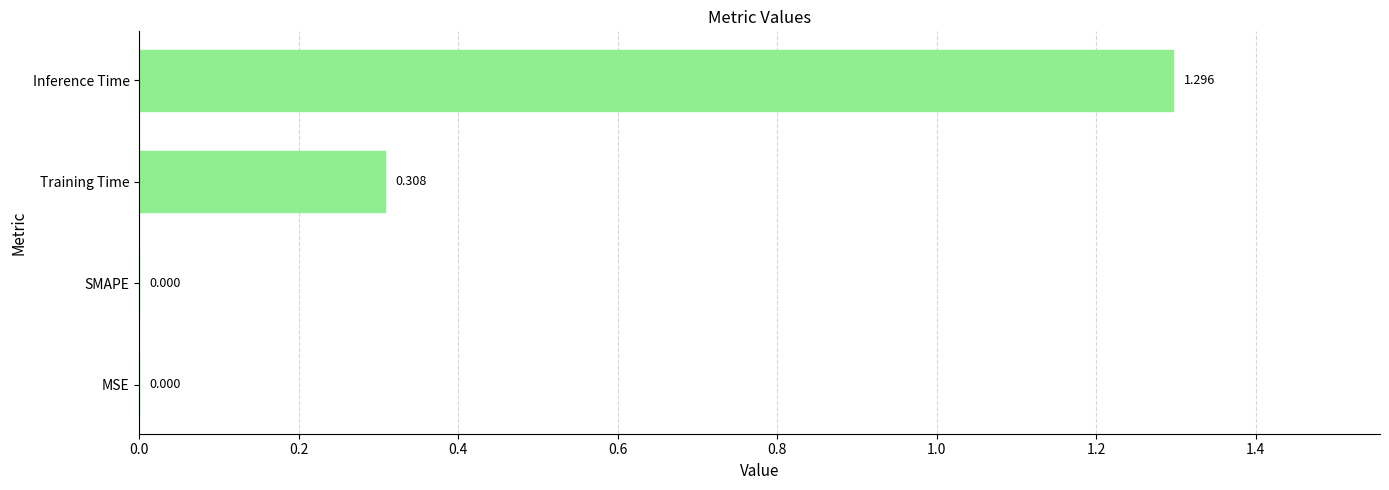

Which has a higher value, SMAPE or Inference Time?

Inference Time